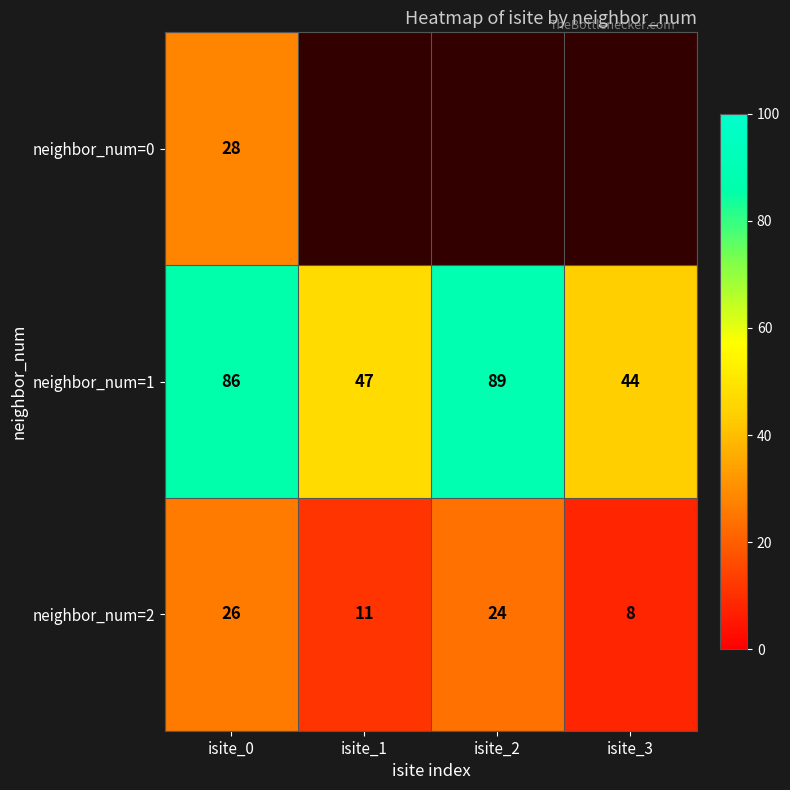

At isite_0, list the series in order from smallest to largest.

neighbor_num=2, neighbor_num=0, neighbor_num=1